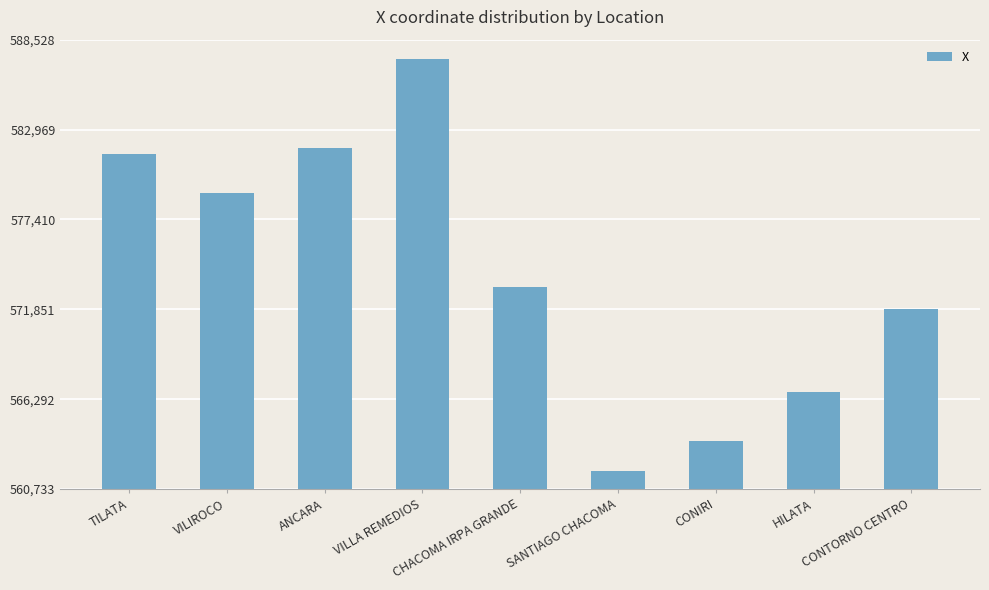

What is the smallest value displayed?

561856.7